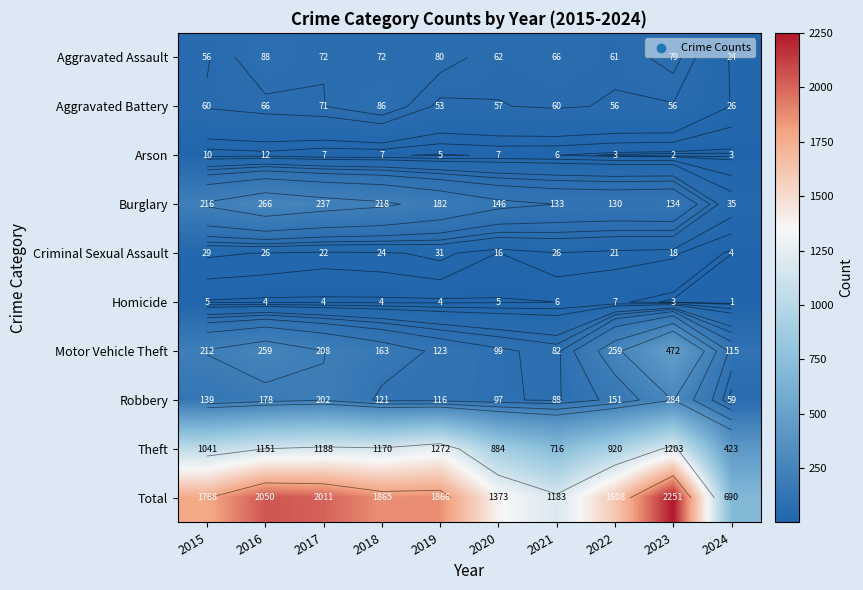

Which series changed the most between 2017 and 2021?

Total